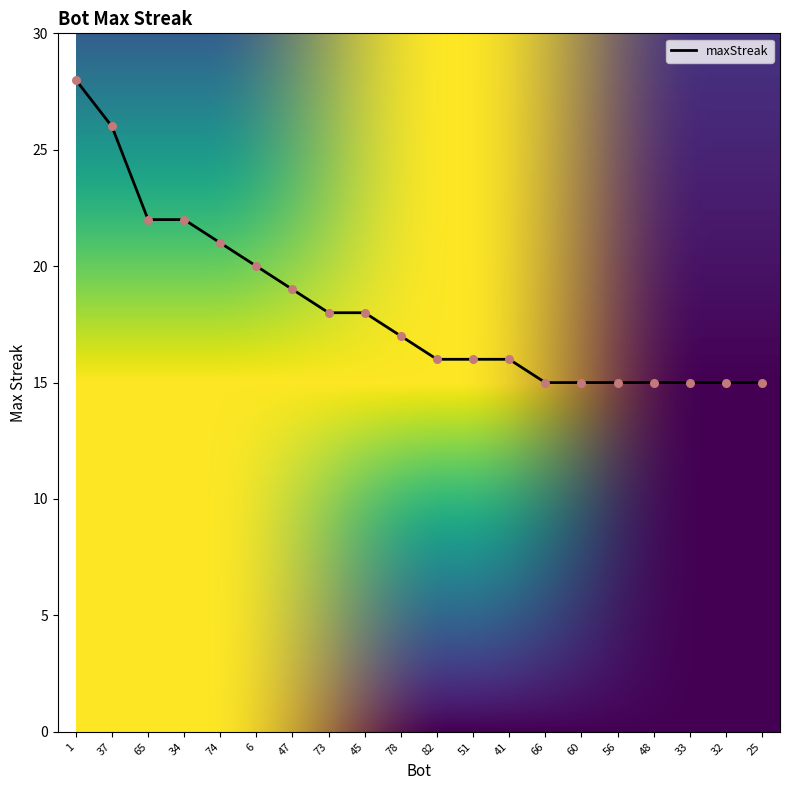

What is the ratio of the value at 37 to the value at 33?

1.7